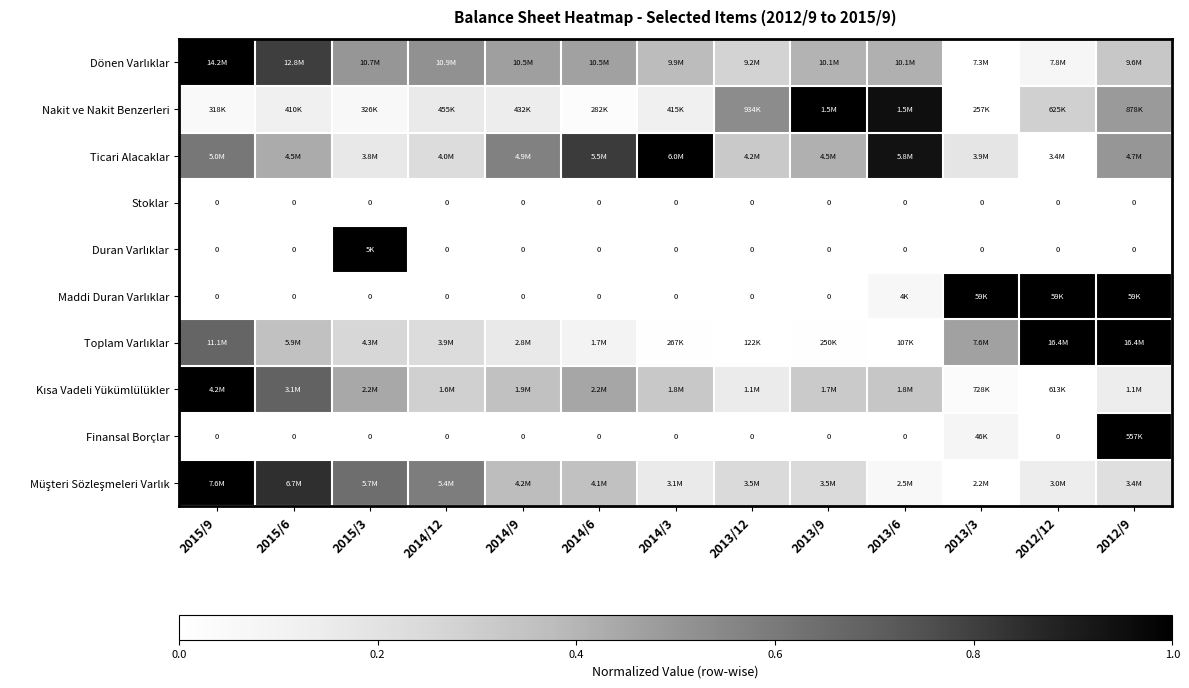

Which series changed the most between 2013/6 and 2012/9?

Toplam Varlıklar